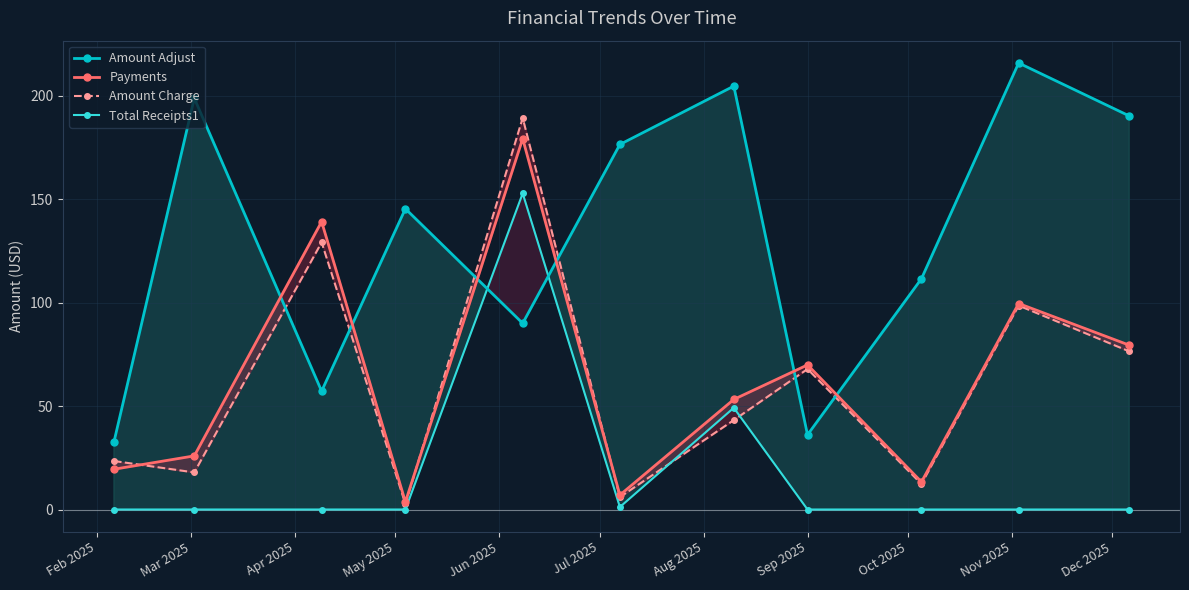

Does the chart have visible grid lines?

Yes